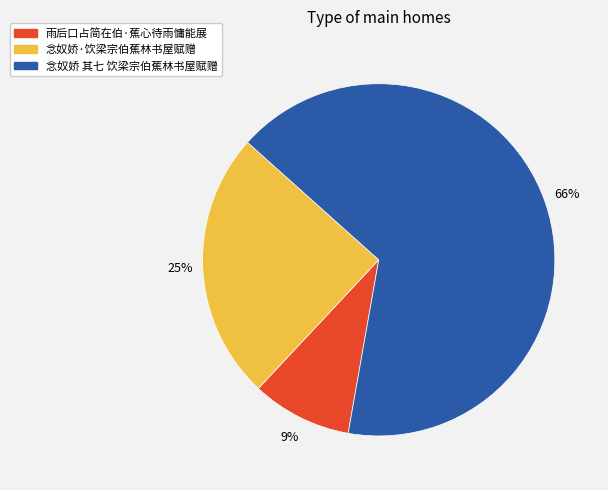

Which category accounts for the majority?

念奴娇 其七 饮梁宗伯蕉林书屋赋赠